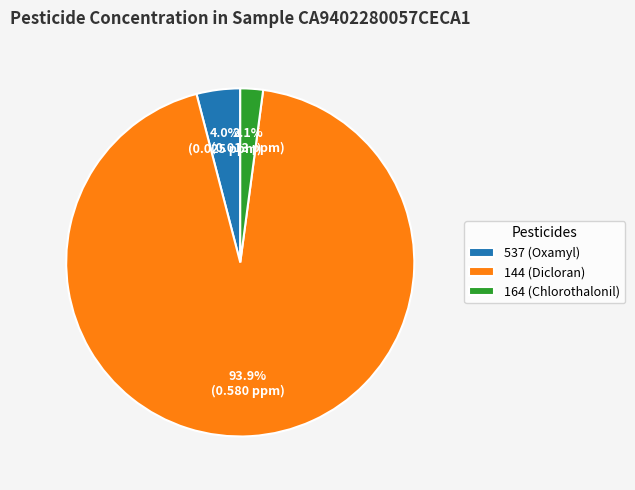

The 537 (Oxamyl) slice represents 4% of the pie. True or false?

True